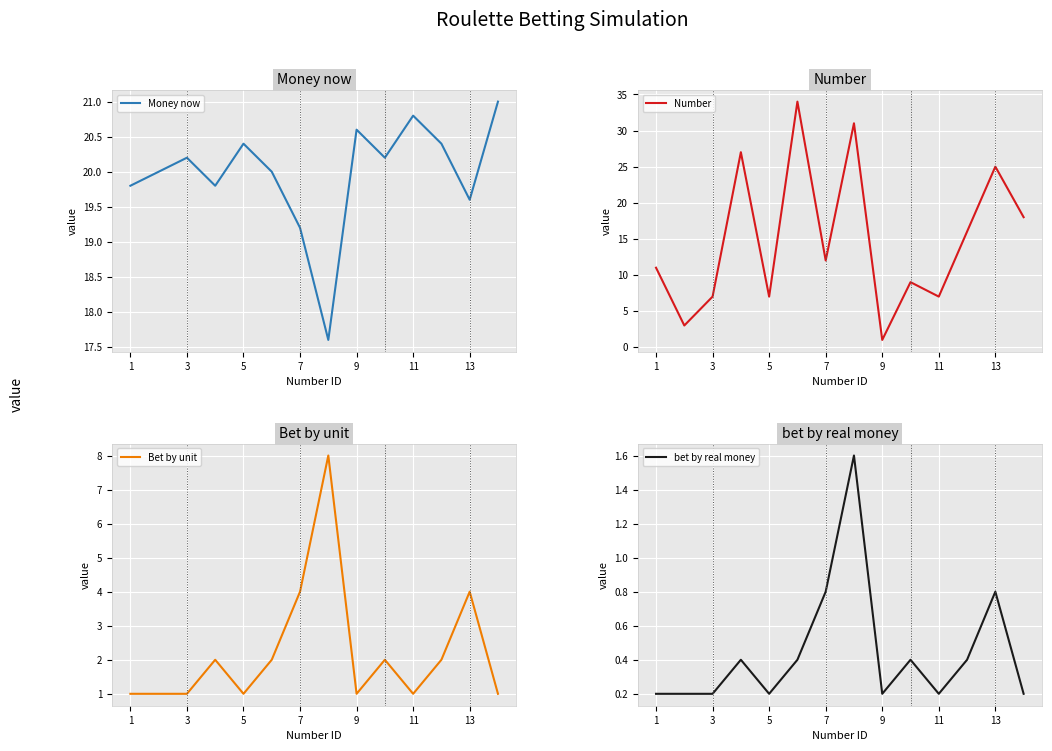

Reading right to left, extract all data points from this chart.

Money now: 21.0	19.6	20.4	20.8	20.2	20.6	17.6	19.2	20.0	20.4	19.8	20.2	20.0	19.8
Number: 18.0	25.0	16.0	7.0	9.0	1.0	31.0	12.0	34.0	7.0	27.0	7.0	3.0	11.0
Bet by unit: 1.0	4.0	2.0	1.0	2.0	1.0	8.0	4.0	2.0	1.0	2.0	1.0	1.0	1.0
bet by real money: 0.2	0.8	0.4	0.2	0.4	0.2	1.6	0.8	0.4	0.2	0.4	0.2	0.2	0.2